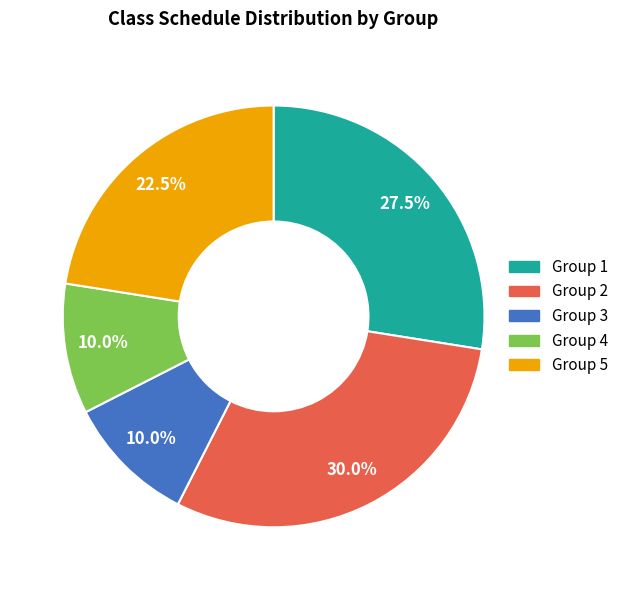

Between Group 4 and Group 5, which is larger?

Group 5